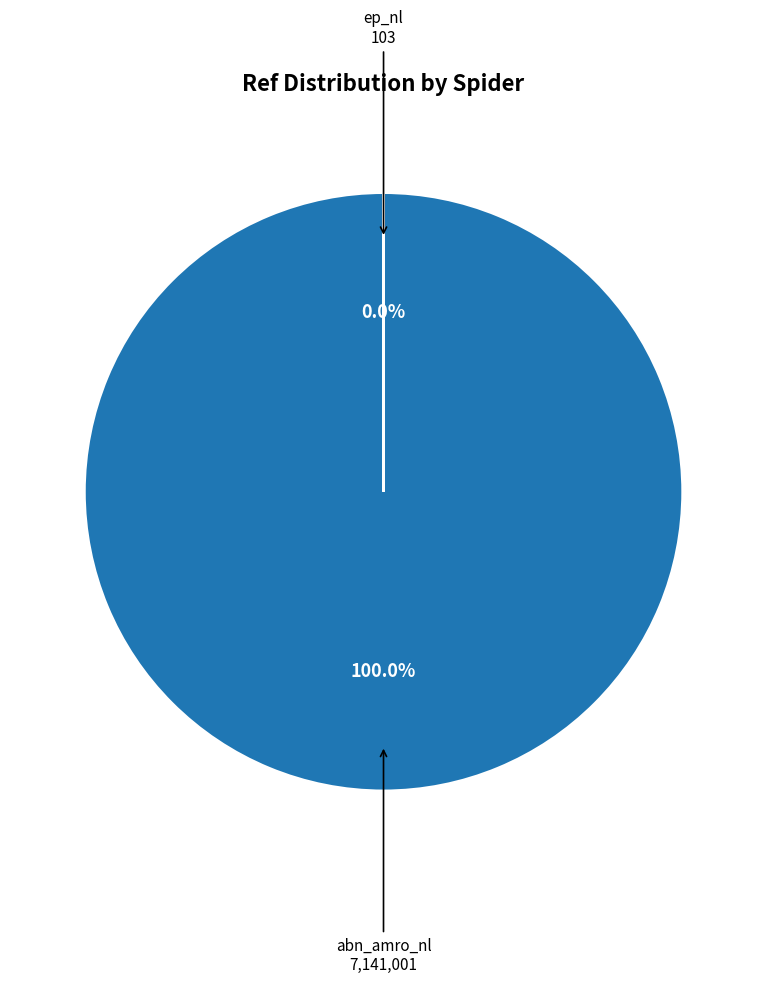

To the nearest percent, what is the difference between the largest and smallest slice percentages?

100%